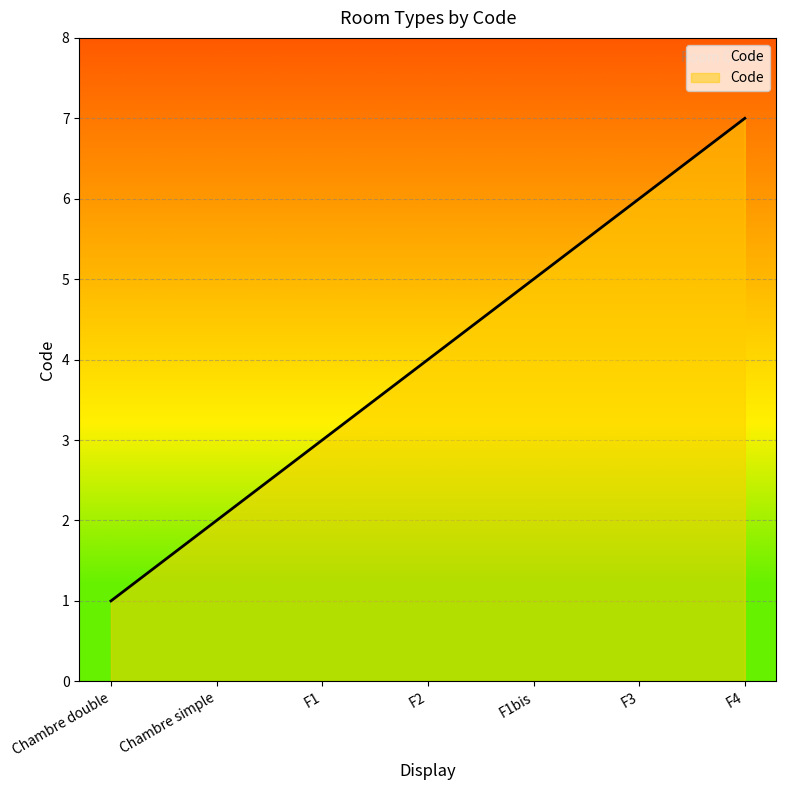

How many values are below 4?

3